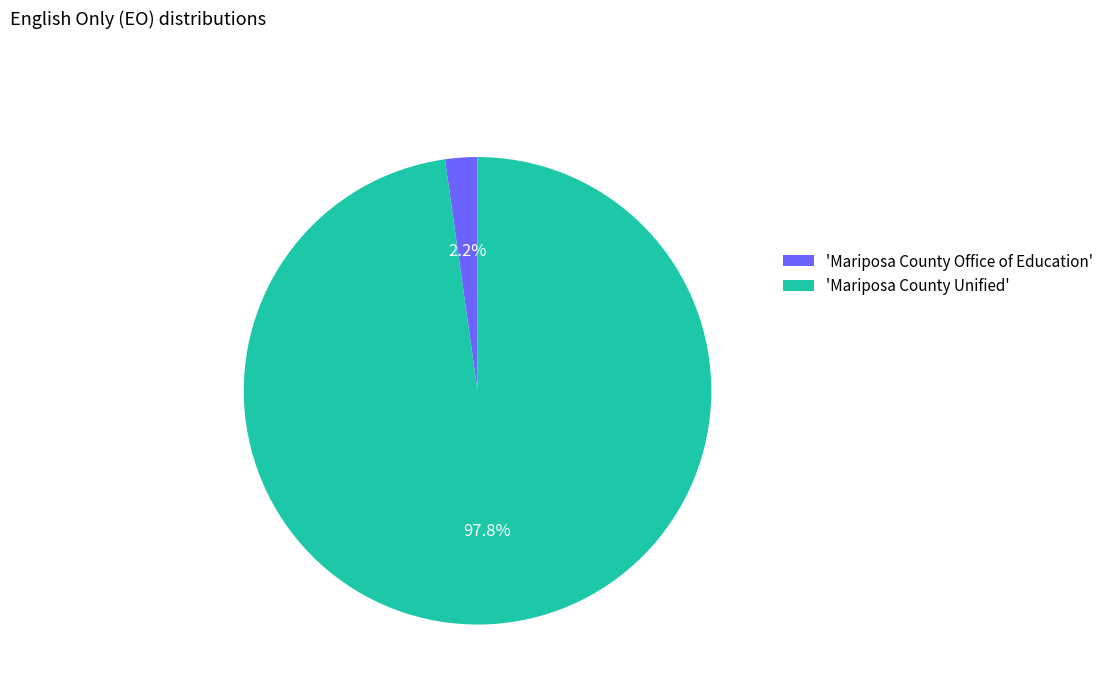

Does 'Mariposa County Unified' represent more than half of the total?

Yes